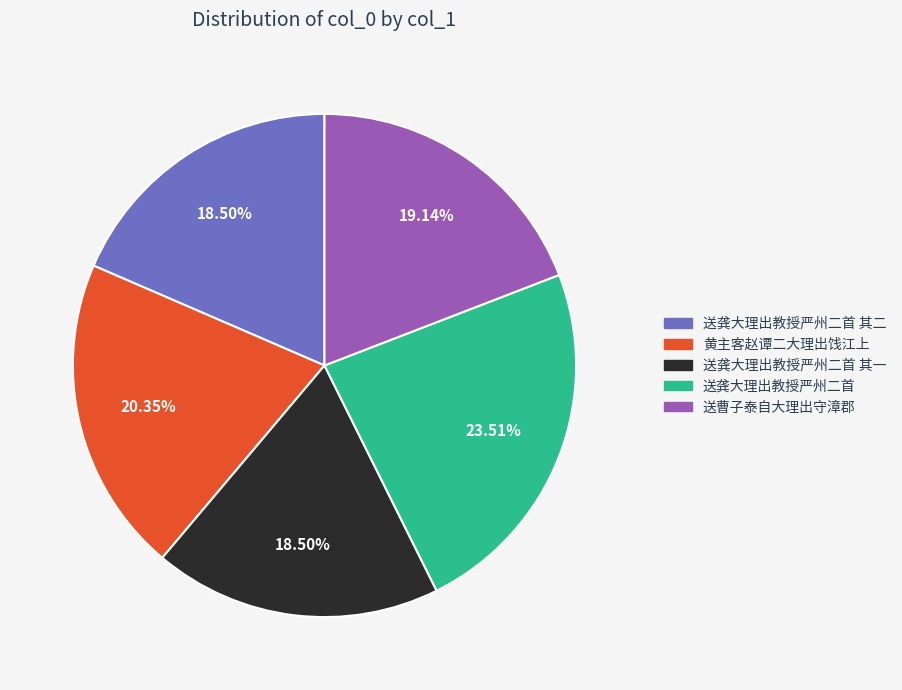

Does any single category account for the majority?

No